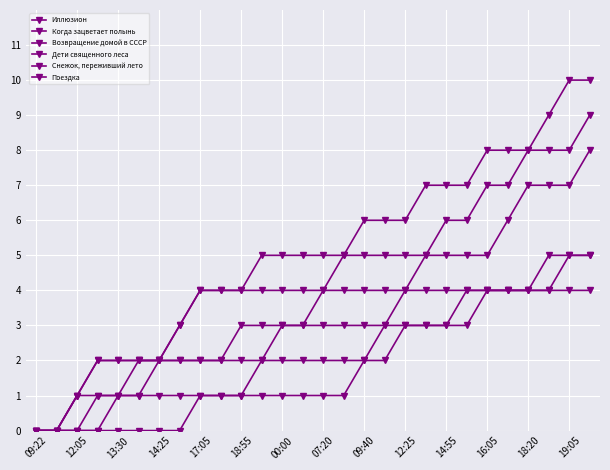

What is the average value of the Когда зацветает полынь series?

5